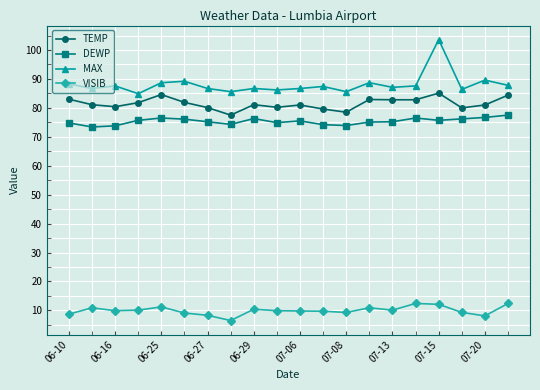

Which series has the largest range (max minus min)?

MAX